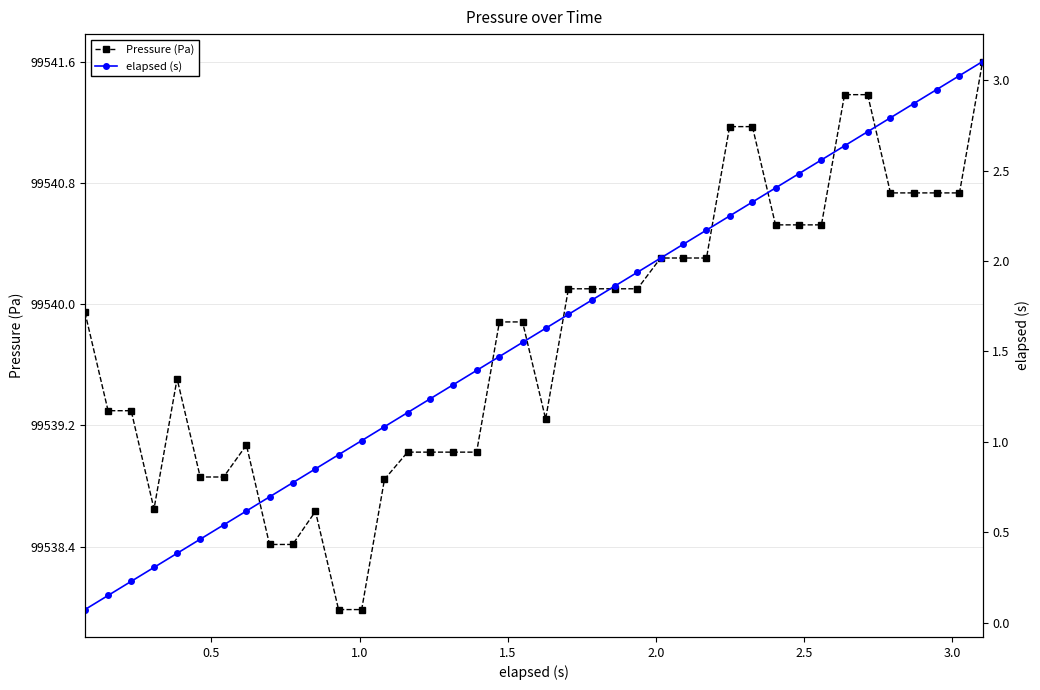

How many values in the elapsed (s) series are below 1?

12